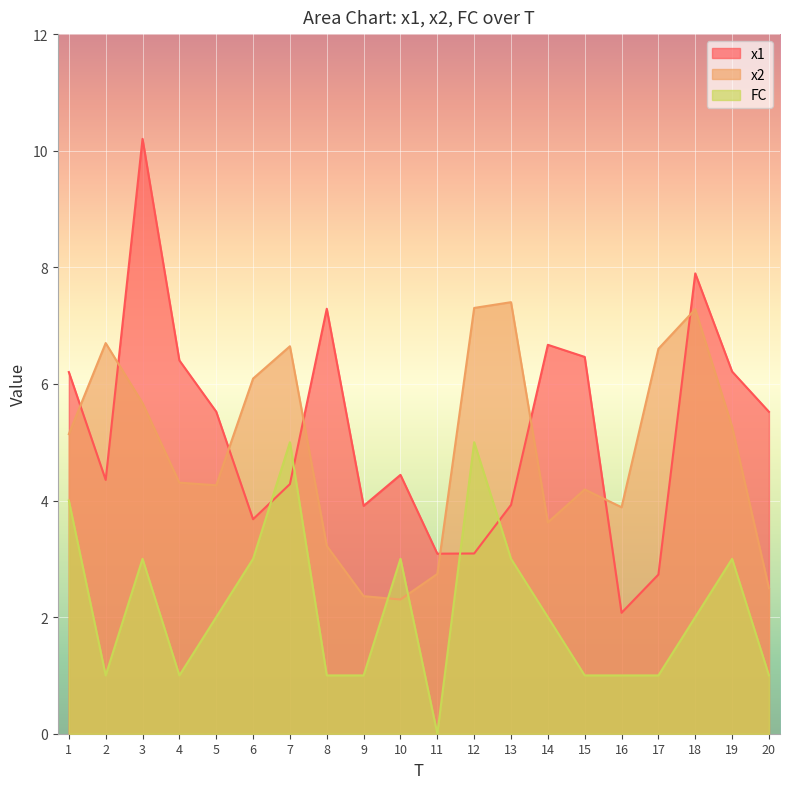

How many FC values are between 1 and 3?

16